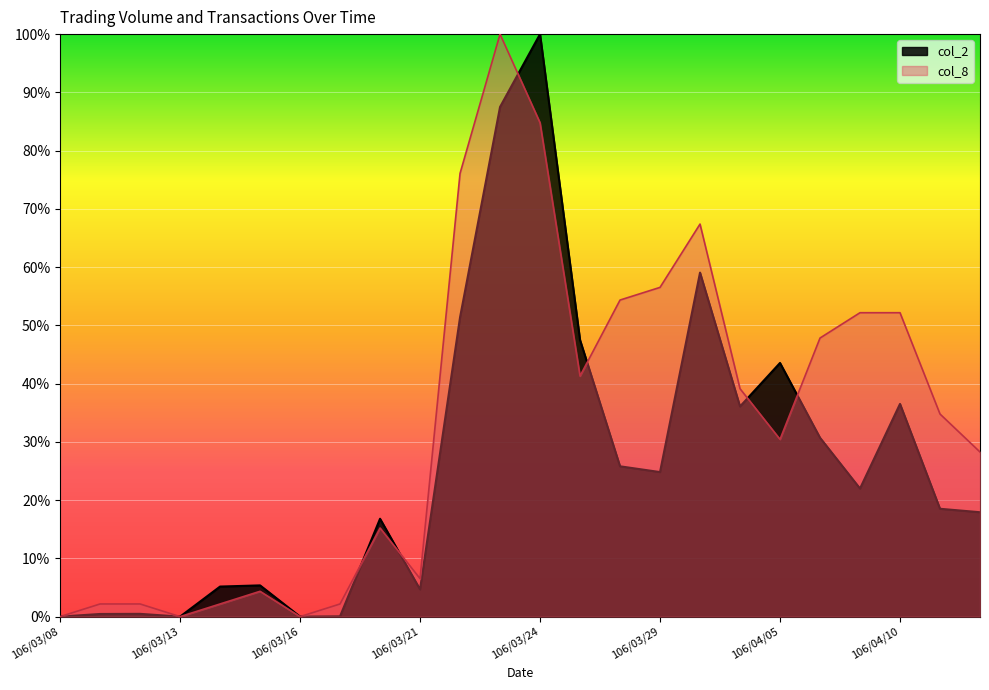

How many distinct data groups are displayed?

2